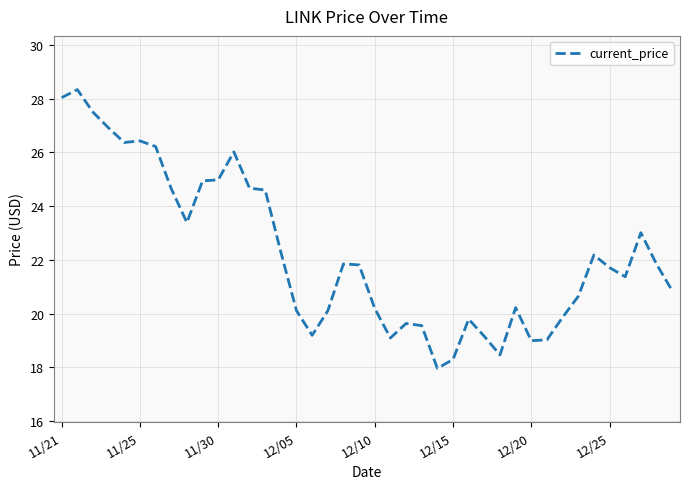

What is the maximum value shown in the chart?

28.3